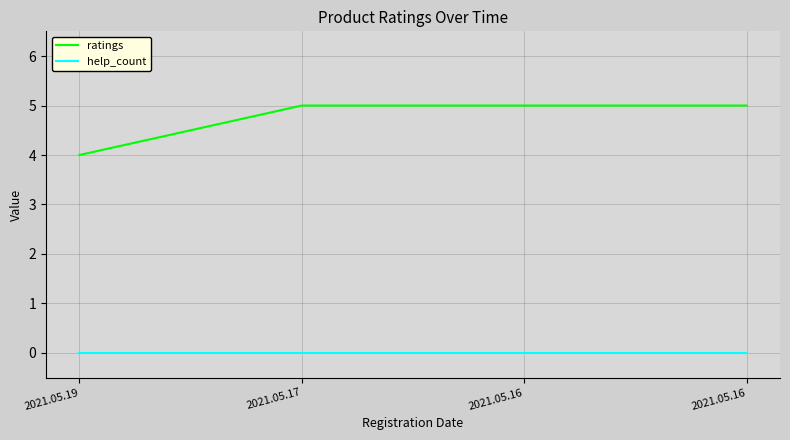

Which category has the lowest value in the help_count series?

2021.05.19